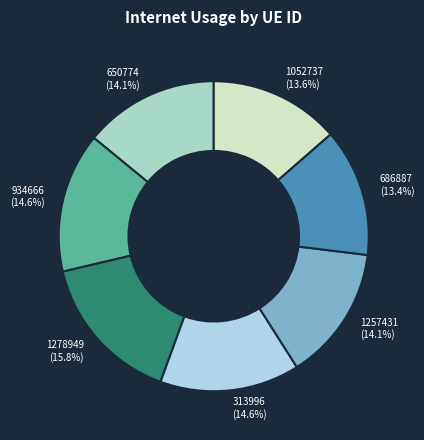

What is the total percentage of 686887 and 1052737?

26.9%